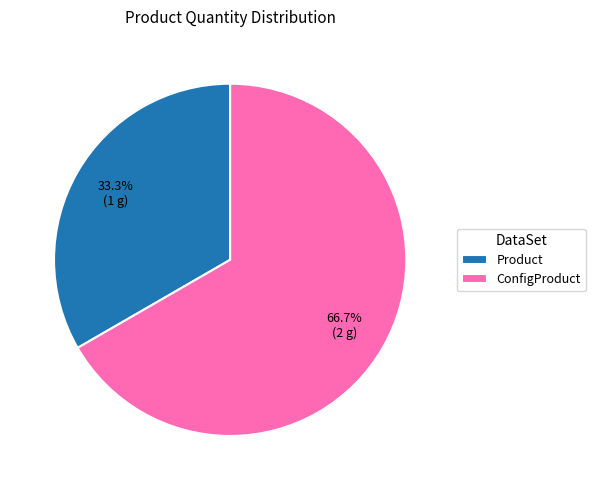

How many segments does this pie chart have?

2